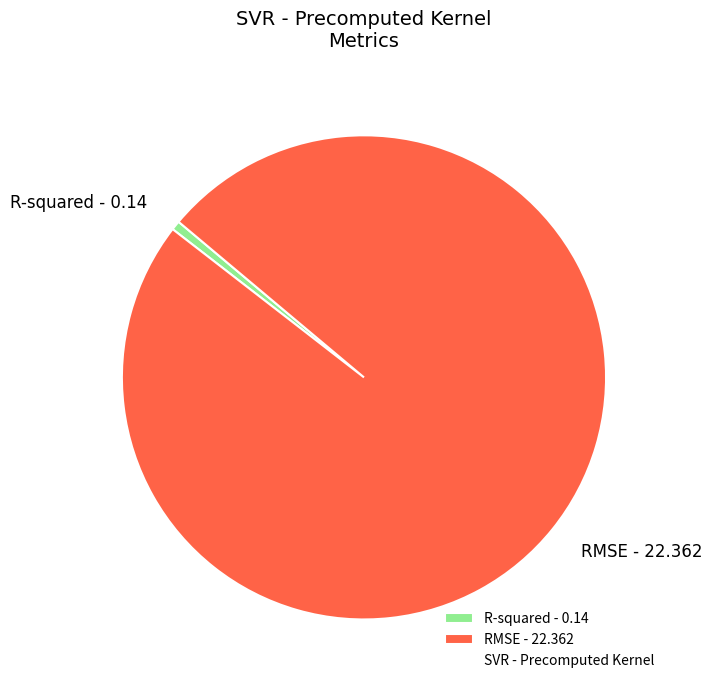

Rank the categories by value from highest to lowest.

RMSE, R-squared